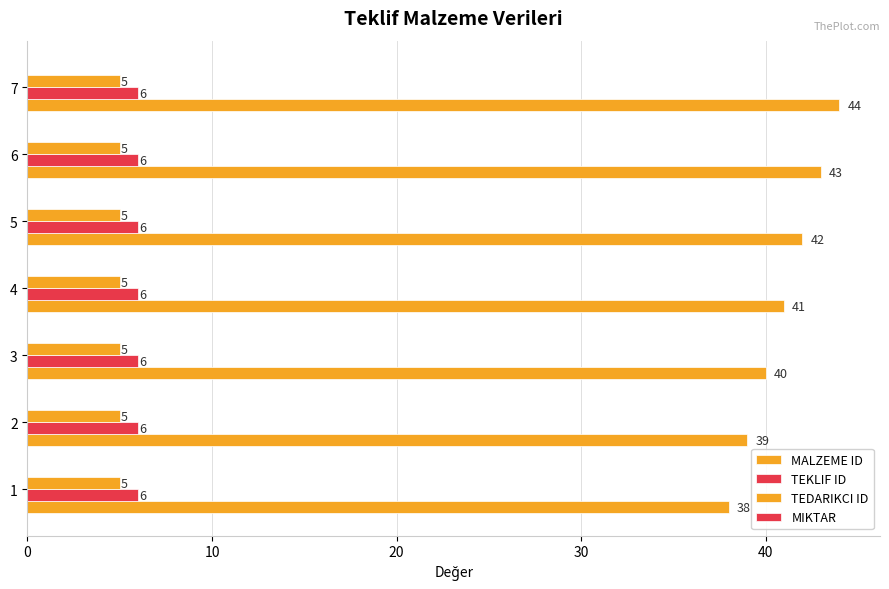

Count the number of data series in this chart.

3